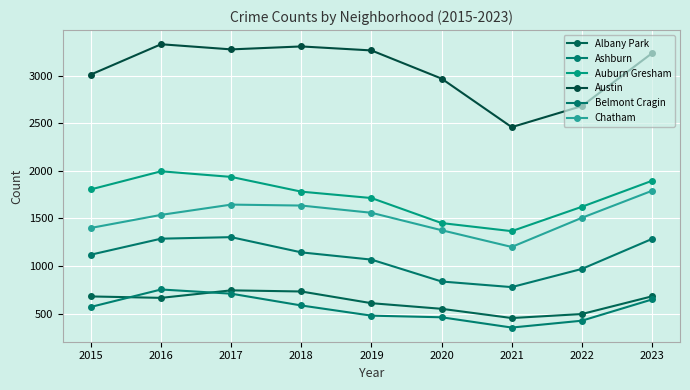

True or false: Belmont Cragin and Chatham intersect in this chart.

False